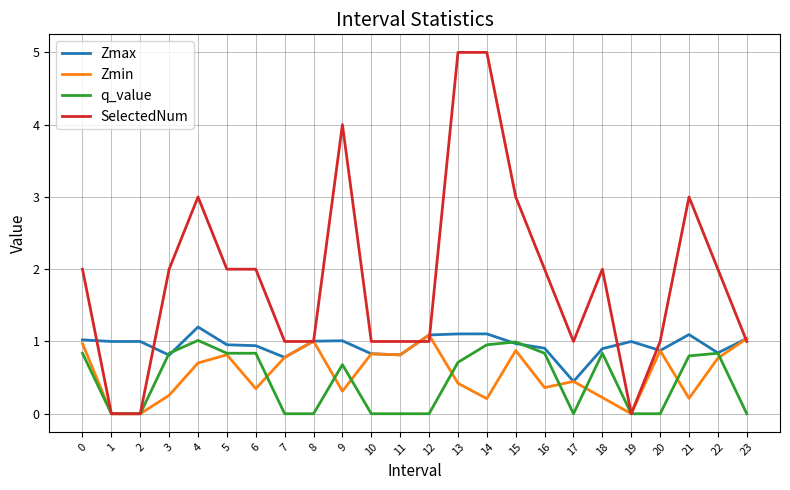

What is the sum of the Zmax values at 17 and 23?

1.5